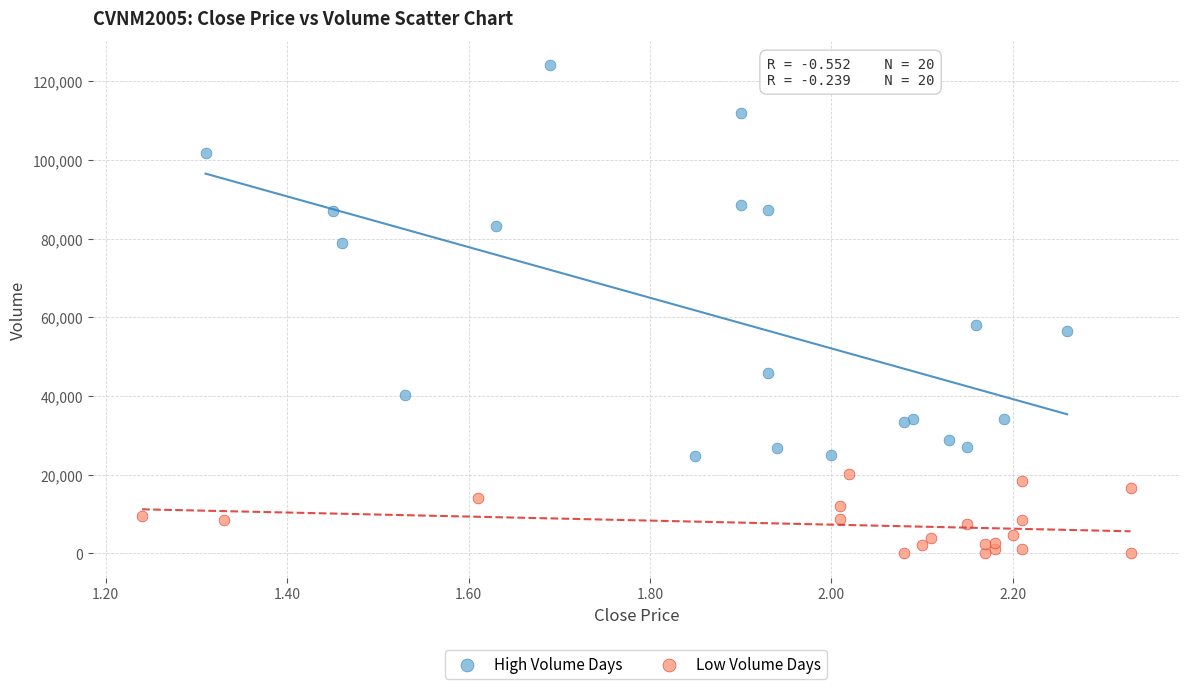

Which series reaches the minimum Y coordinate?

Low Volume Days